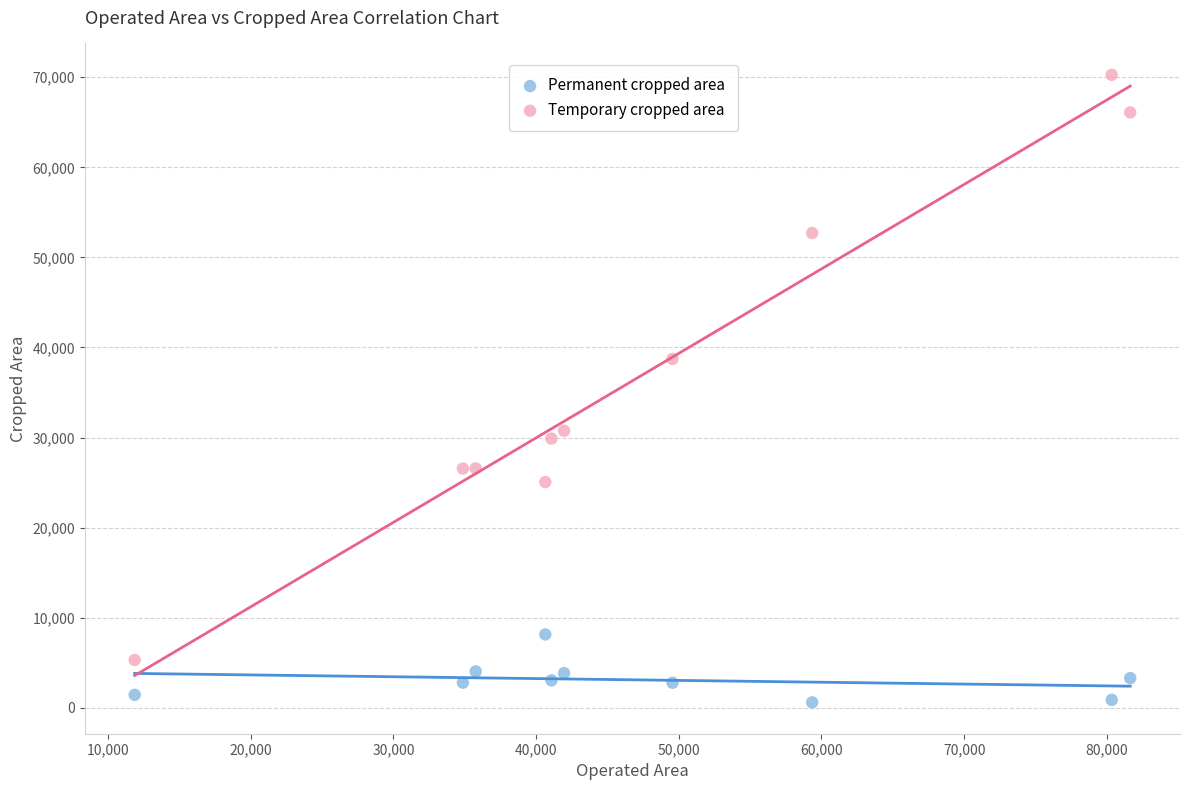

Which series contains the highest Y value?

Temporary cropped area